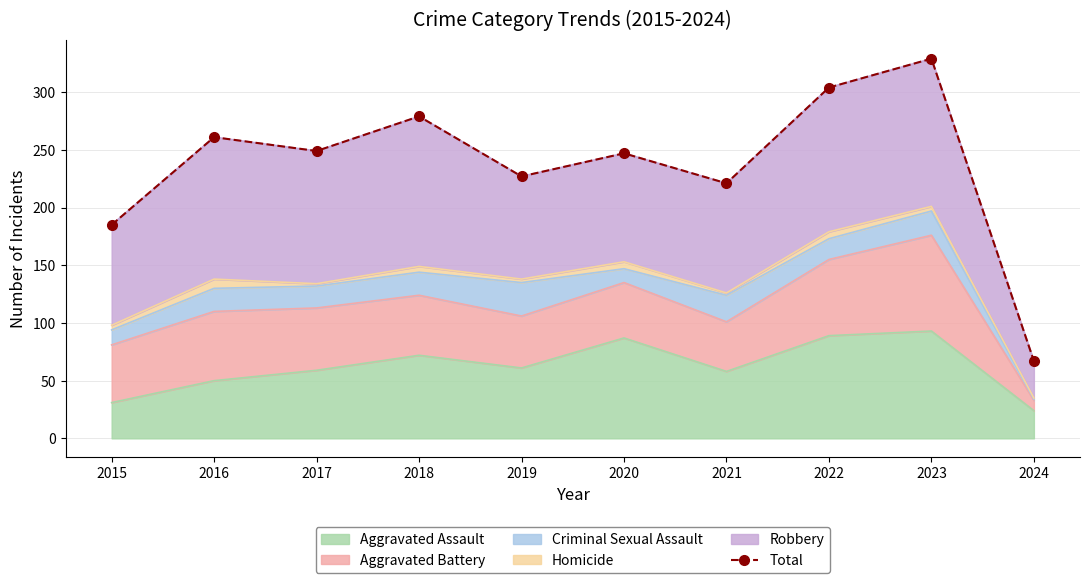

What is the value of the 4th point from the left?

279